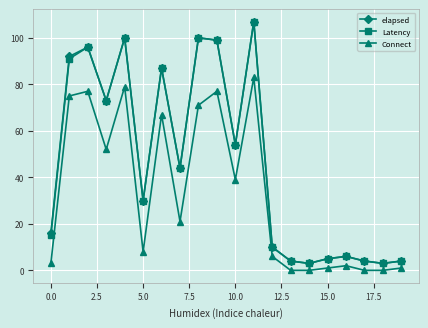

True or false: Connect and Latency cross at least once.

False